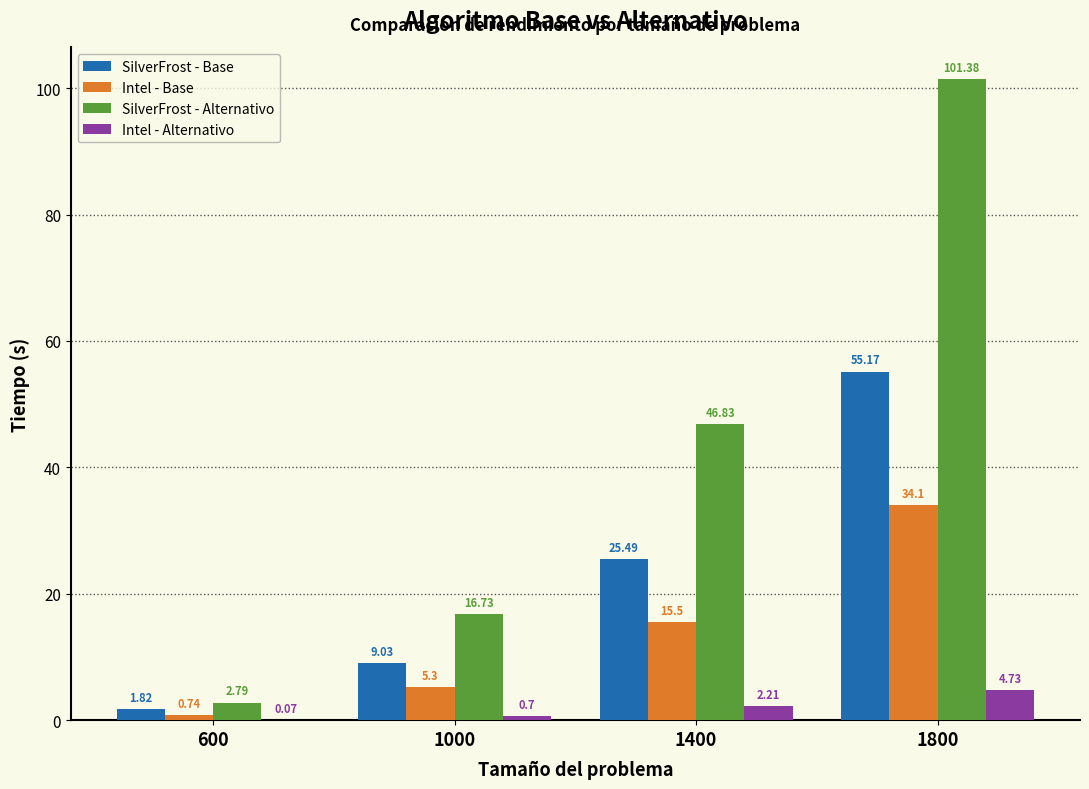

Which series changed the most between 600 and 1400?

SilverFrost - Alternativo